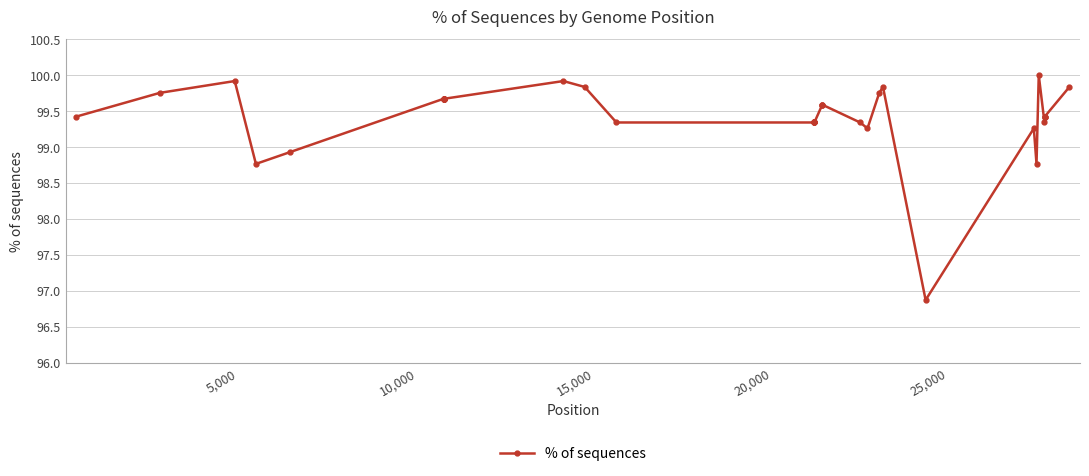

What is the value of the 25th point from the left?

99.6